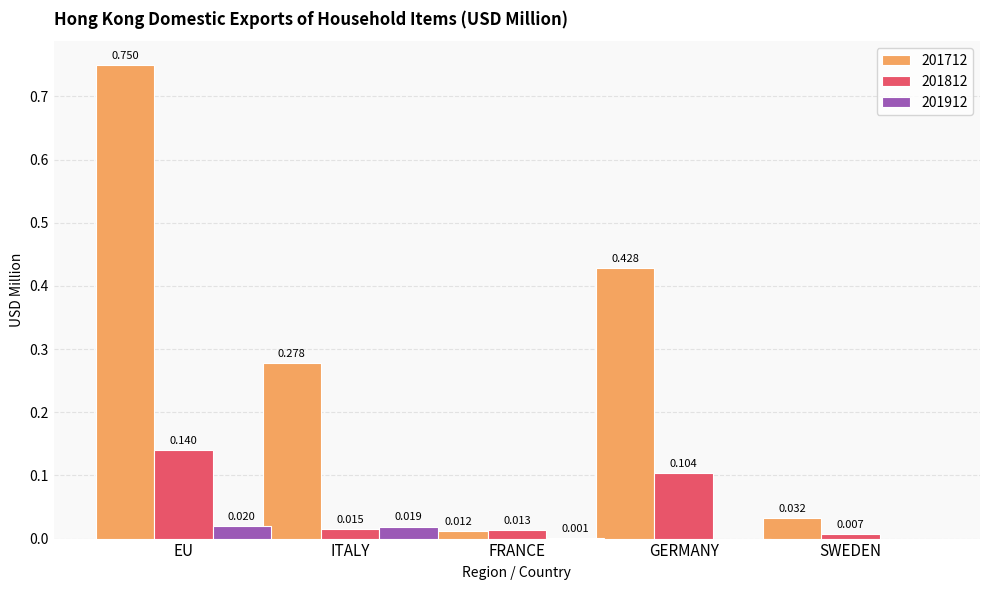

True or false: 201812 has a value of 0.0 at ITALY.

True